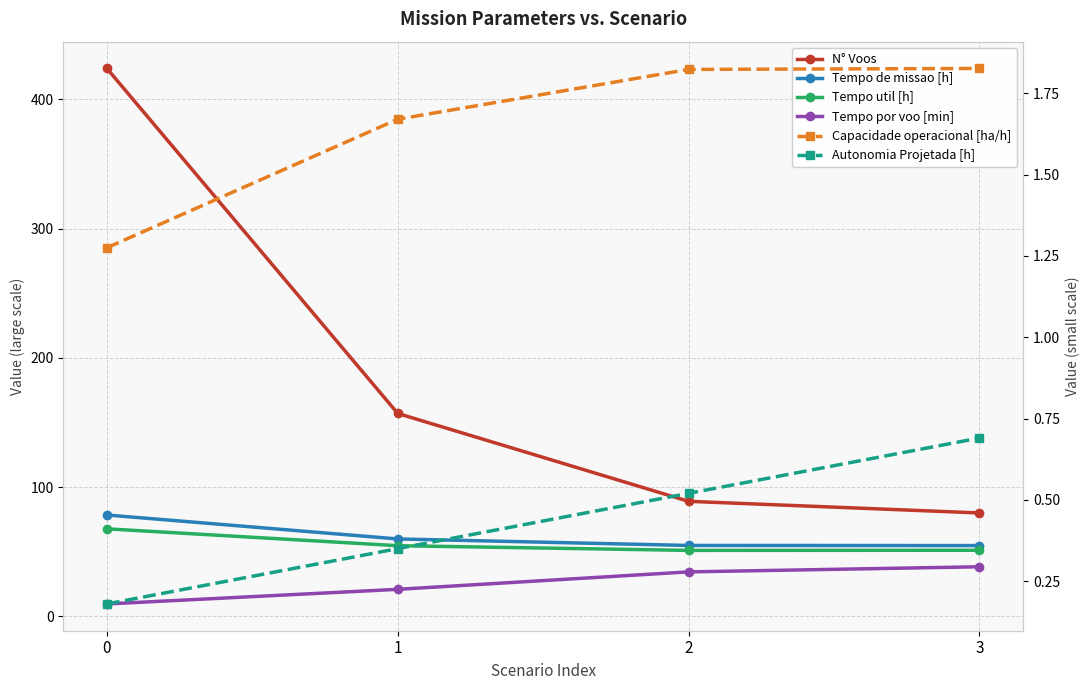

True or false: Tempo por voo [min] and N° Voos cross at least once.

False